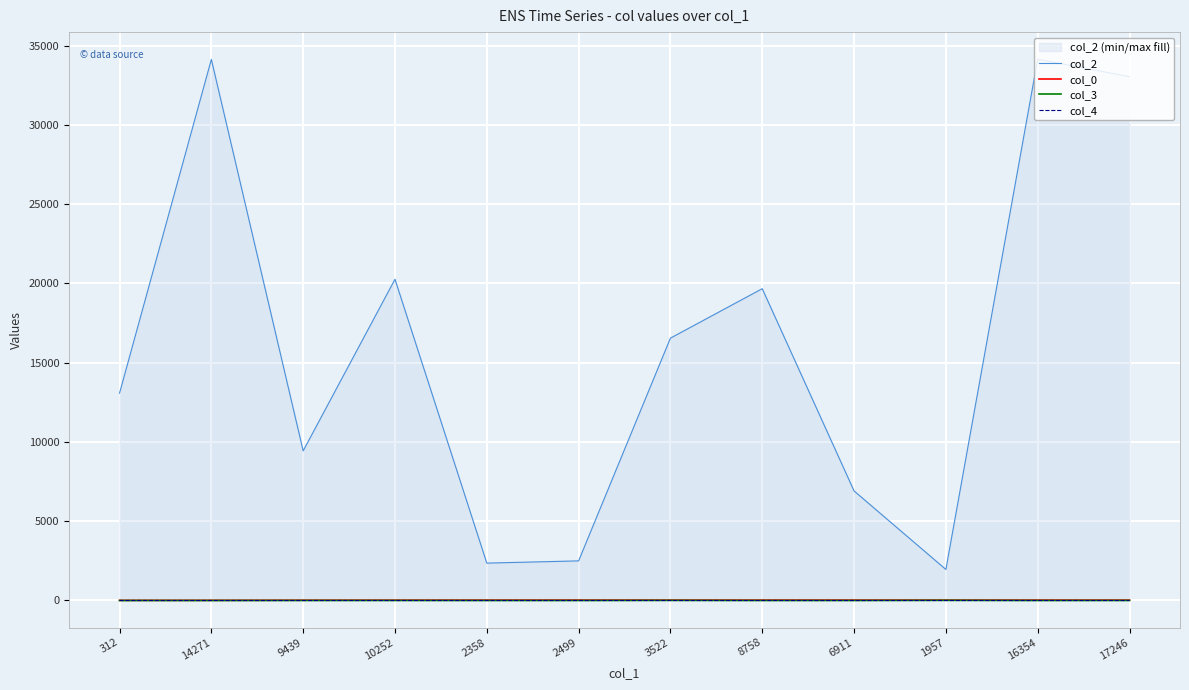

True or false: col_3 has a value of 2.0 at 9439.

True